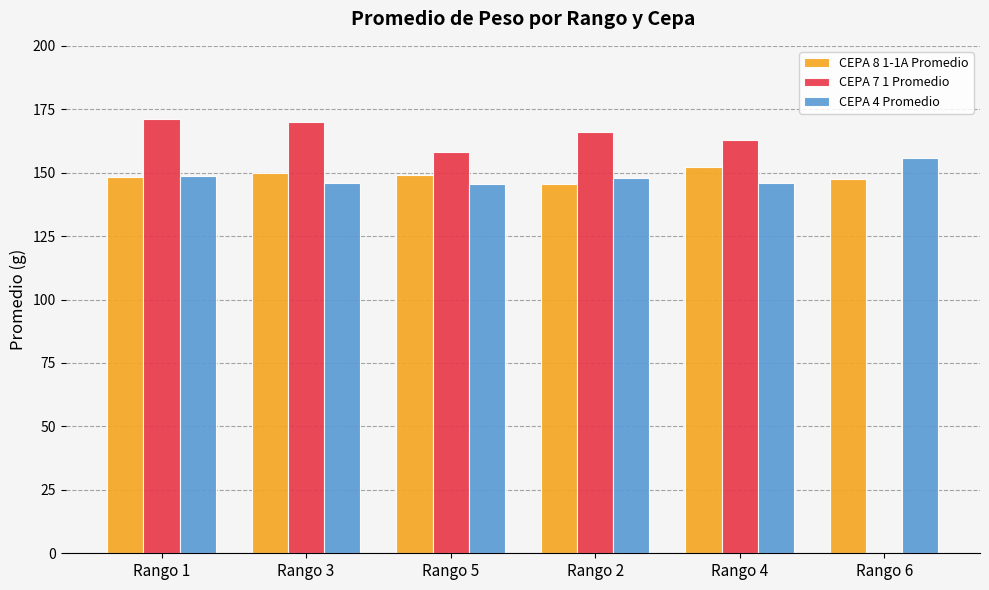

How many data points does each series have?

6